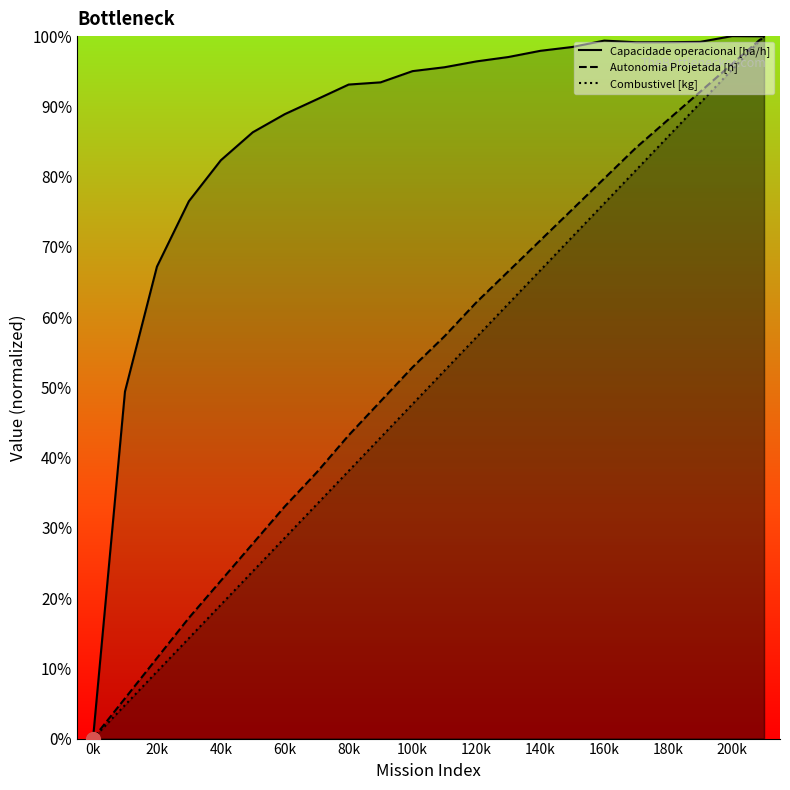

What is the value of the Capacidade operacional [ha/h] point at the 16th from the left?

1.0